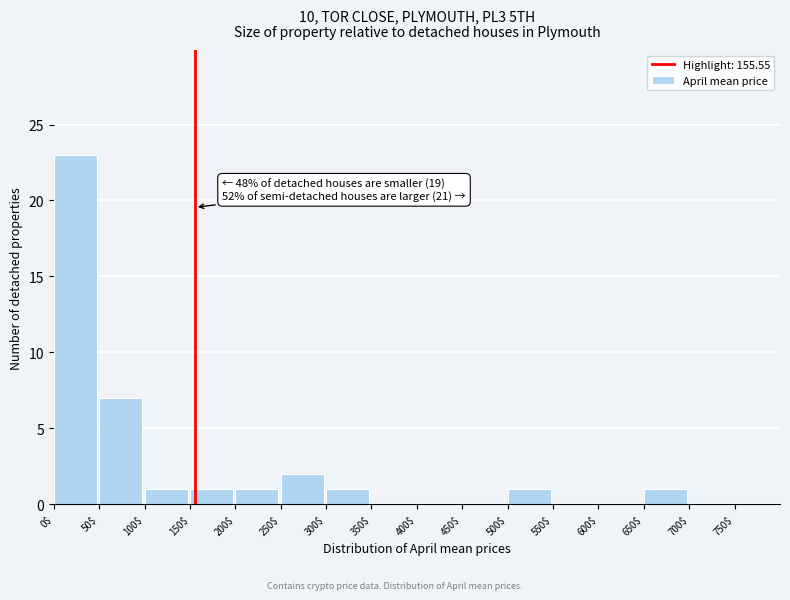

Which range on the x-axis has the tallest bar?

0 to 50